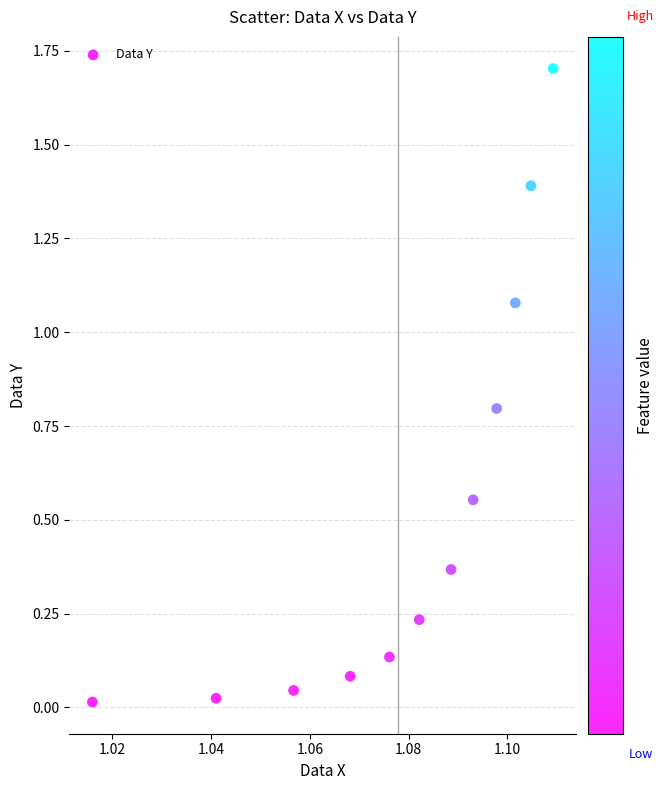

What is the range of Y values (max minus min)?

1.7